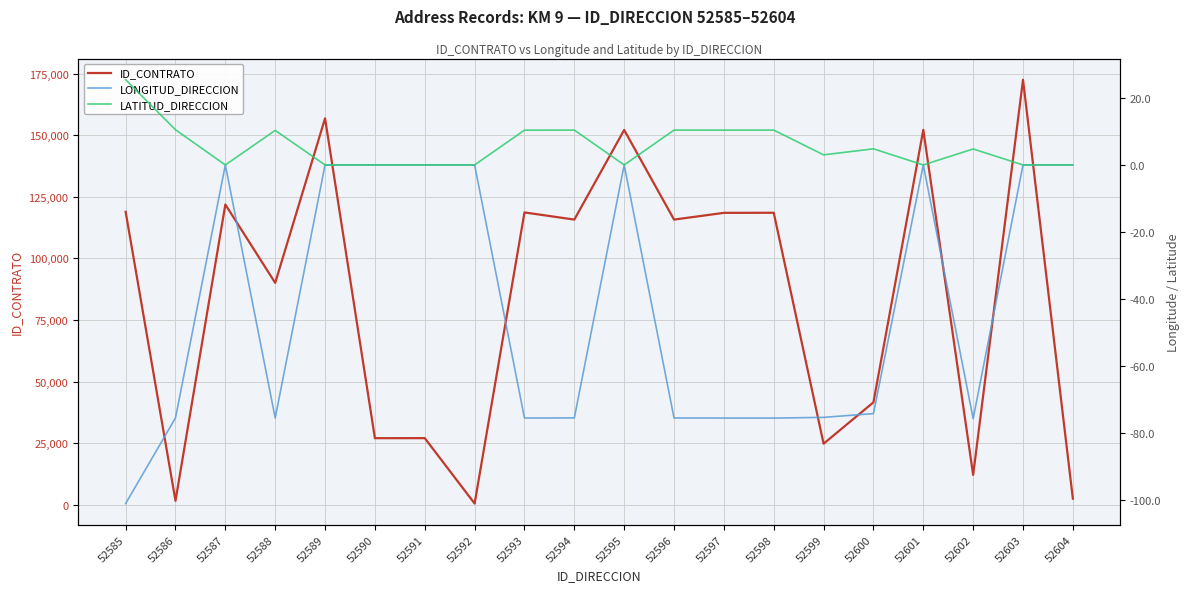

What is the average value of the LATITUD_DIRECCION series?

5.5